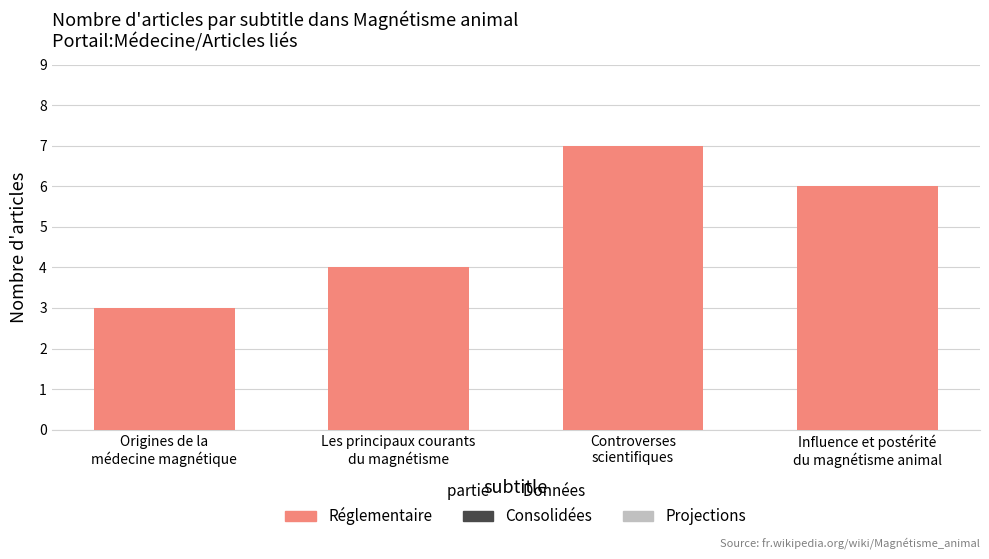

Reading left to right, extract all data points from this chart.

Origines de la
médecine magnétique=3	Les principaux courants
du magnétisme=4	Controverses
scientifiques=7	Influence et postérité
du magnétisme animal=6